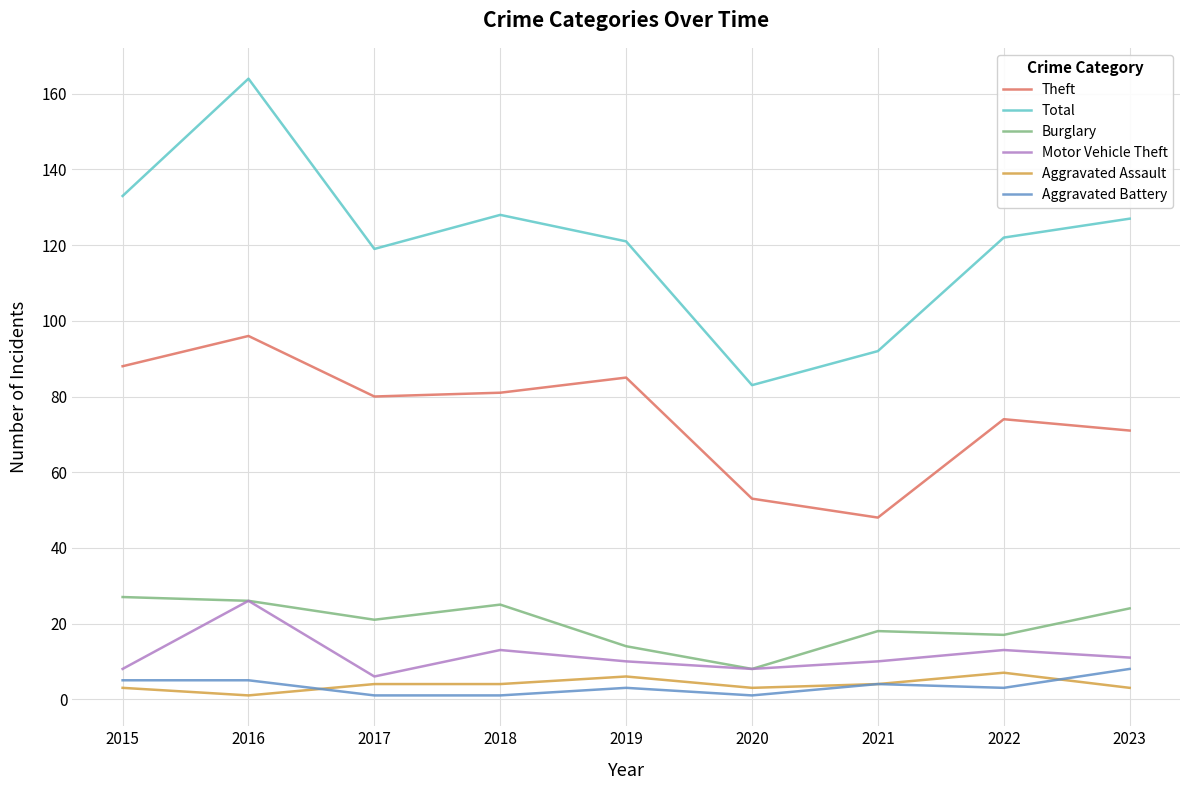

Where does the Aggravated Battery series first go above 3?

2015